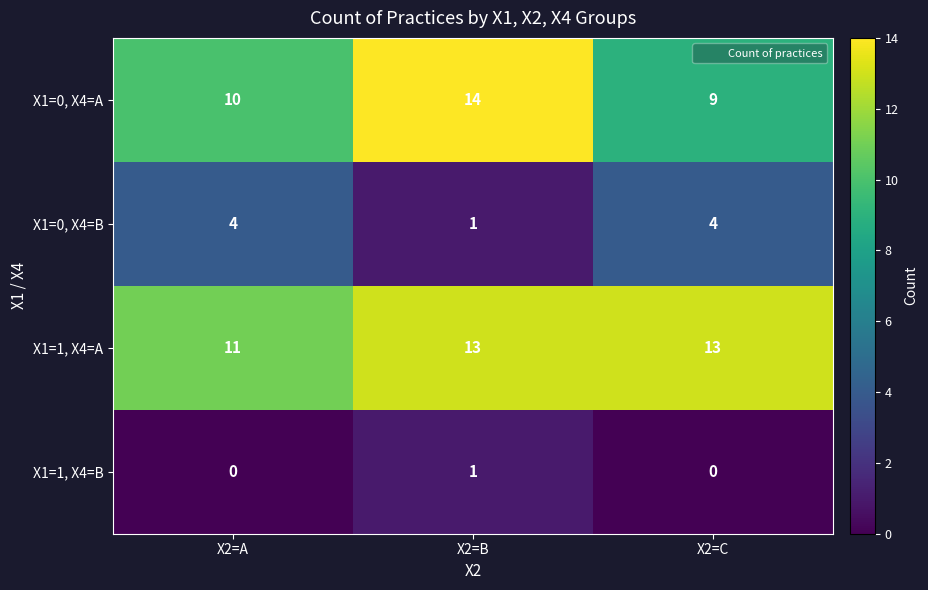

How many data points does each series have?

3